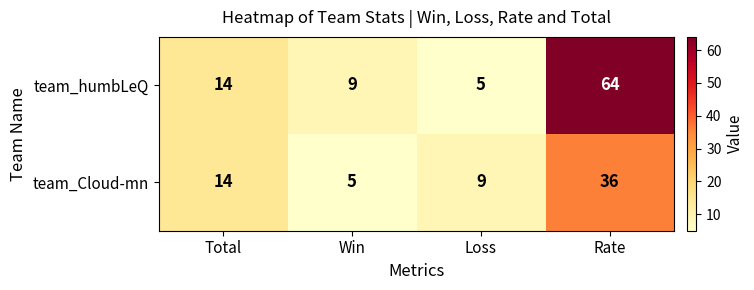

List the labels in order of team_Cloud-mn value, smallest first.

Win, Loss, Total, Rate